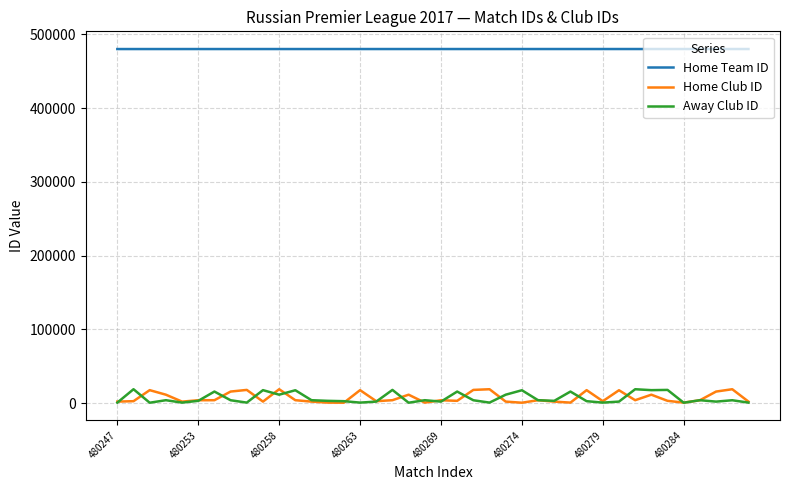

What is the difference between the maximum and minimum values in the Home Club ID series?

18295